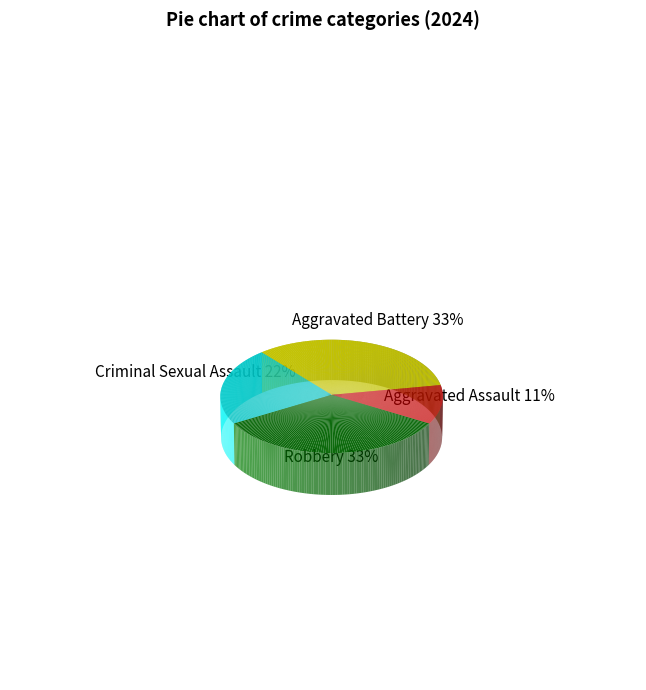

Is there a majority slice in this chart?

No